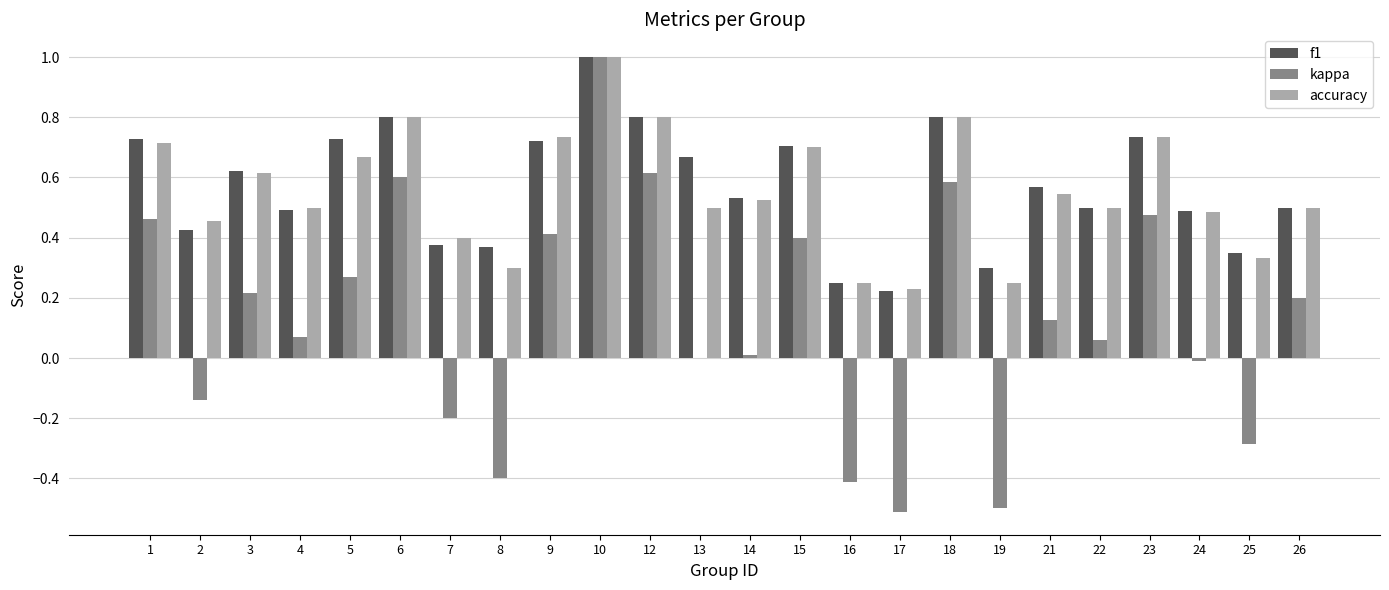

What is the sum of all f1 values?

13.7